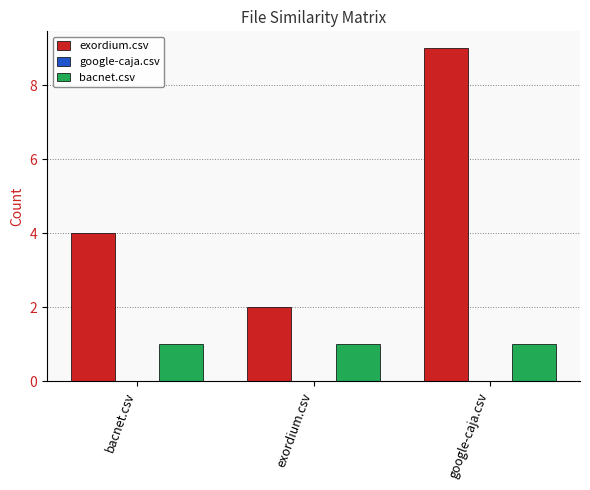

How many bars are there in each group?

2